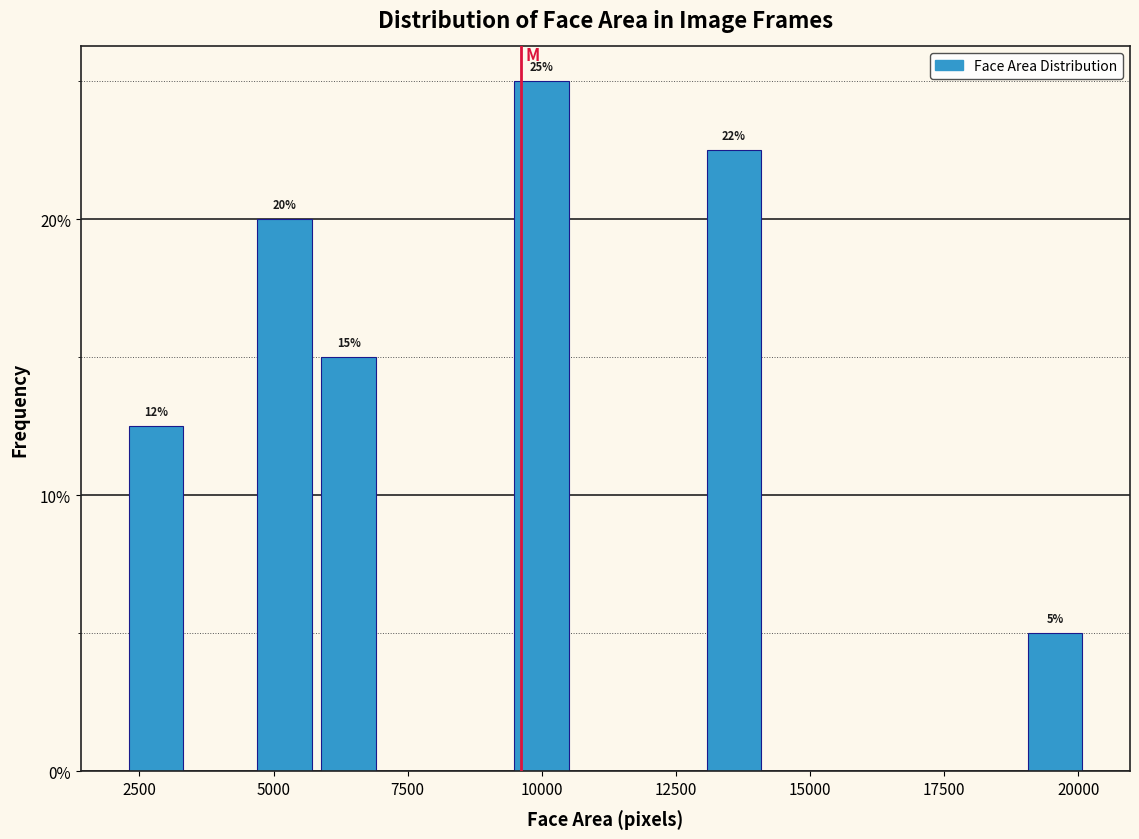

Around what value on the x-axis is the tallest bar? Give the approximate position of its centre, as read against the axis.

10000